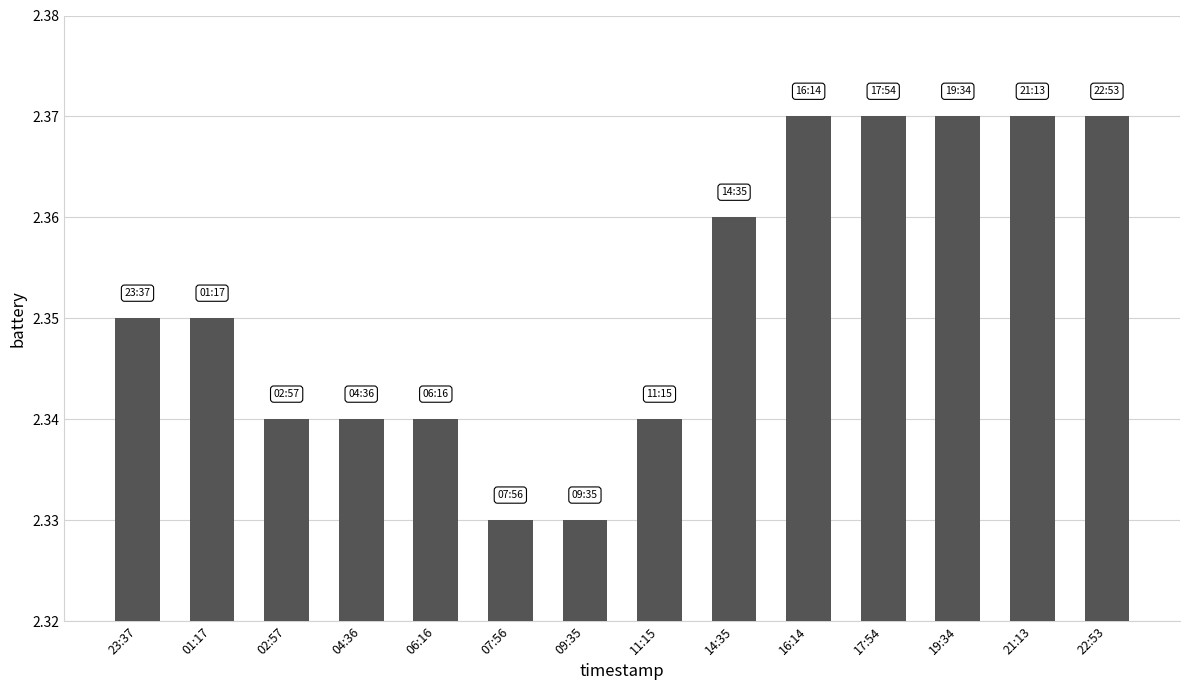

How many values are between 2 and 3?

14